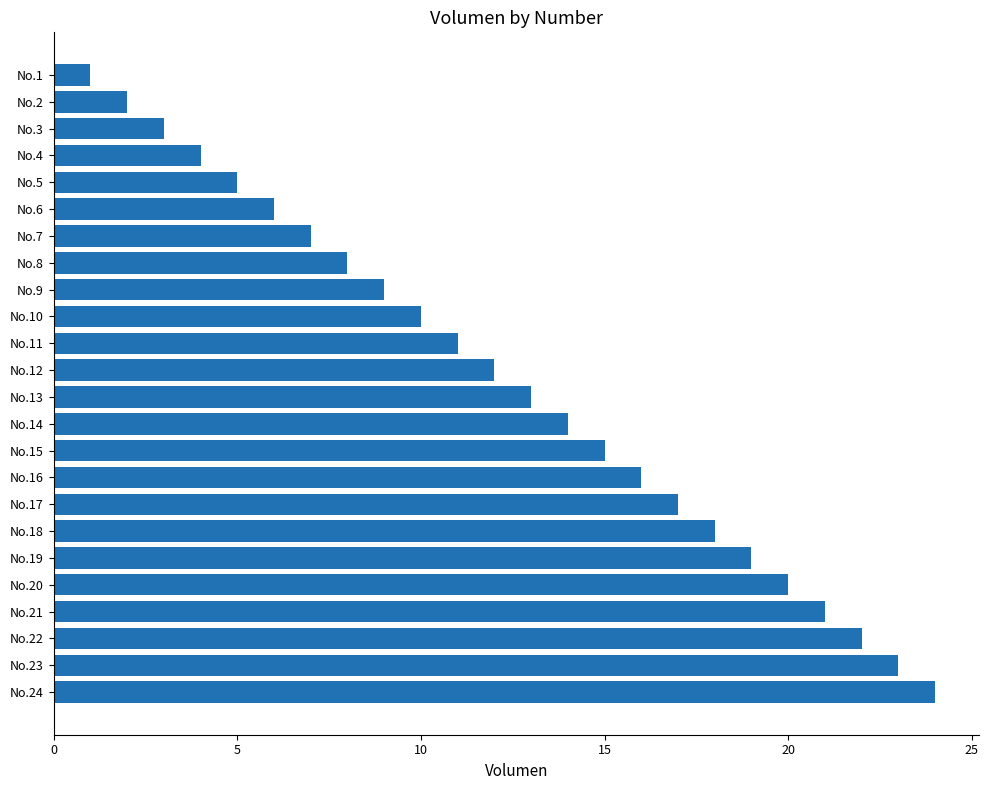

How many bars are there in total?

24